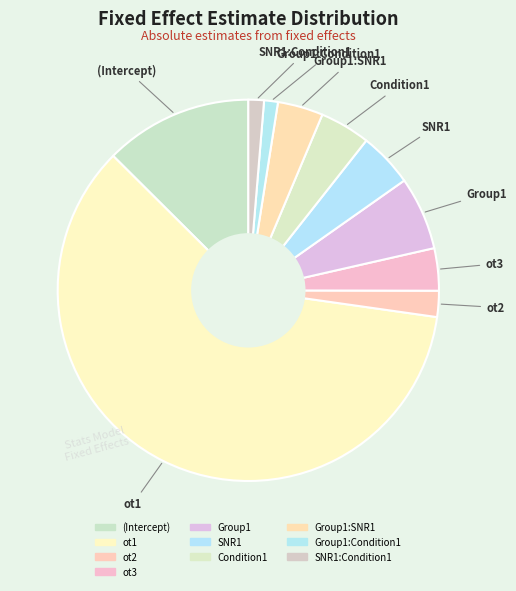

How many segments does this pie chart have?

10